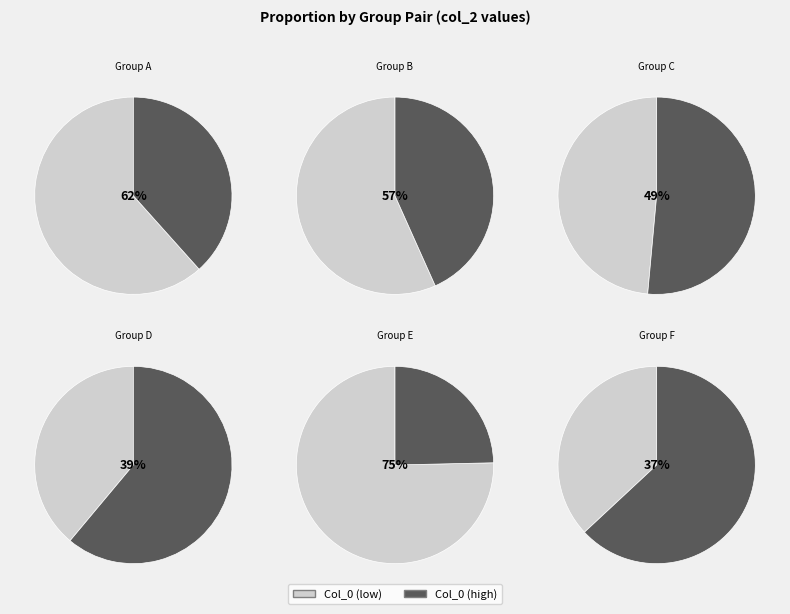

True or false: 25 accounts for 14% of the total.

True